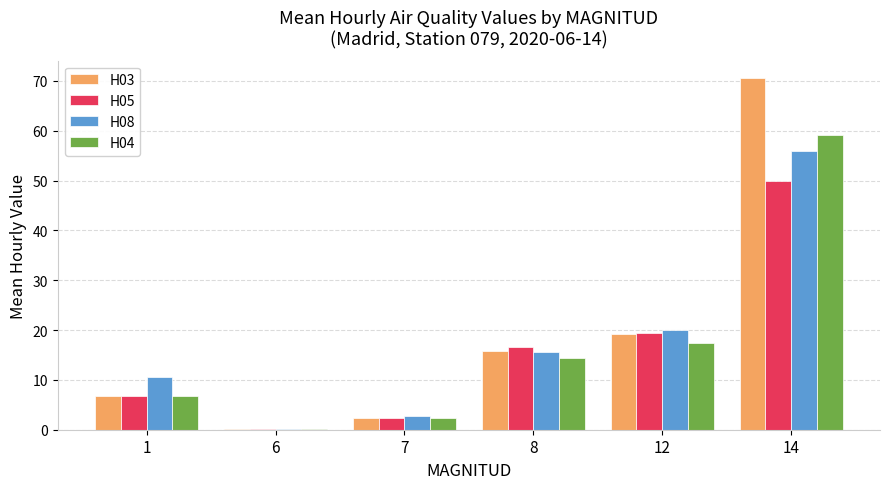

Where is H08 nearest to the value 28?

12